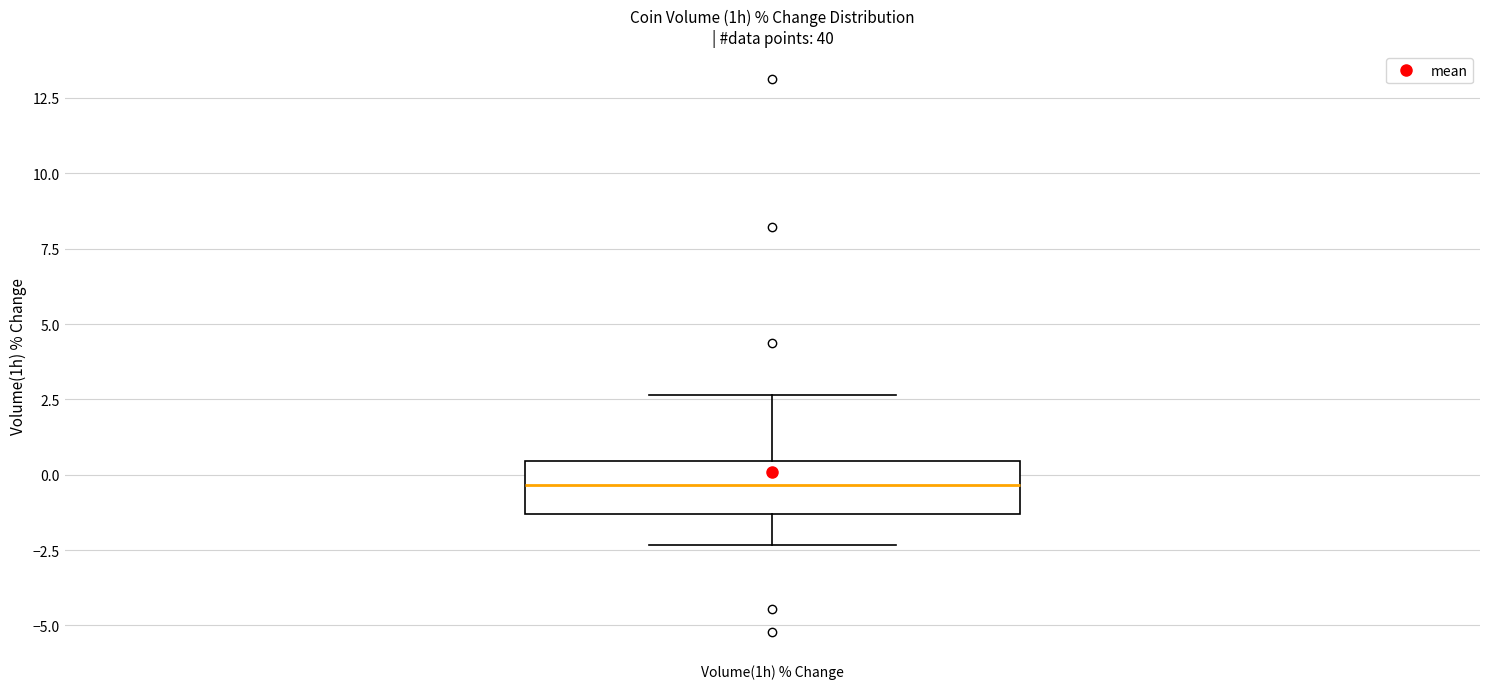

Transcribe this box plot: give where the median line is, the range the box spans, and where the two whiskers end, as read against the y-axis. The values are not printed on the chart, so give them approximately, as read against the axis.

median -0.5, box -1.5 to 0.5, whiskers -2.5 to 2.5